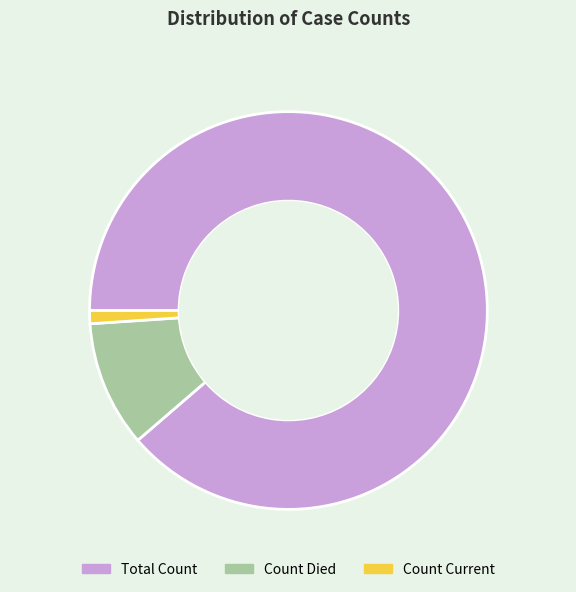

Approximately how many times larger is the value at Total Count compared to Count Current?

83.4